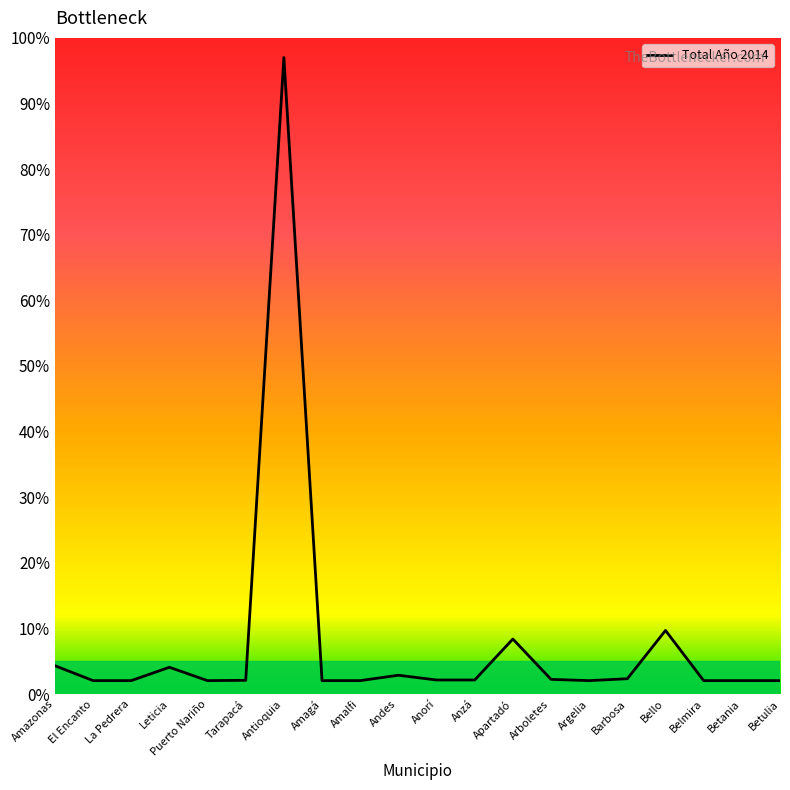

What position from the left is Leticia?

4